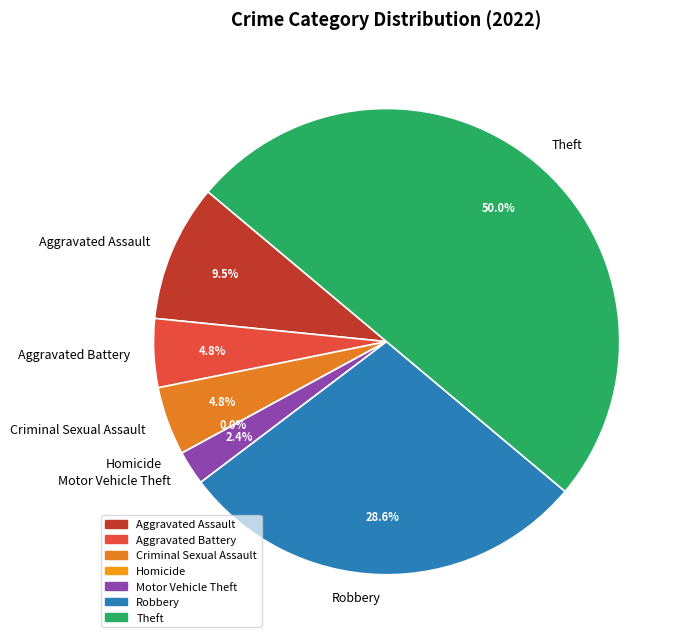

To the nearest percent, what is the difference between the largest and smallest slice percentages?

50%